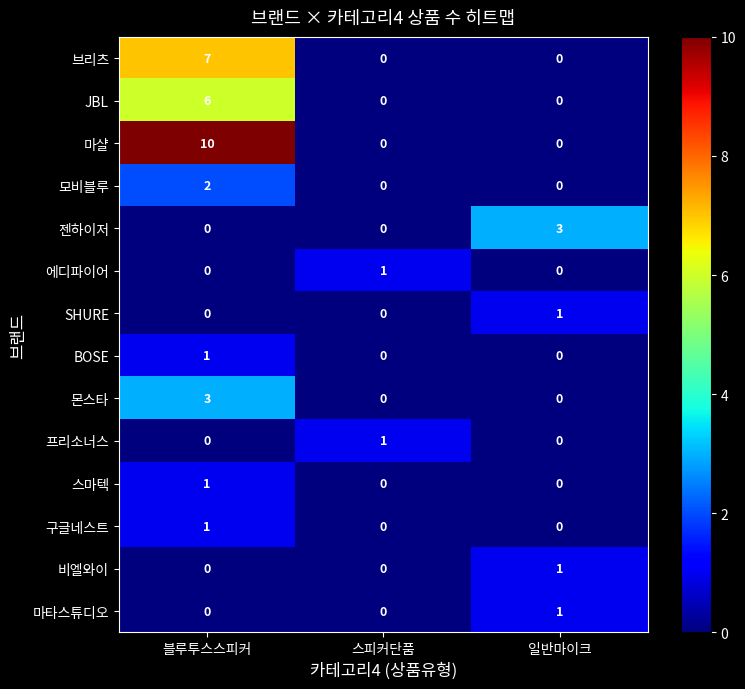

How many 에디파이어 values are between 0 and 1?

3